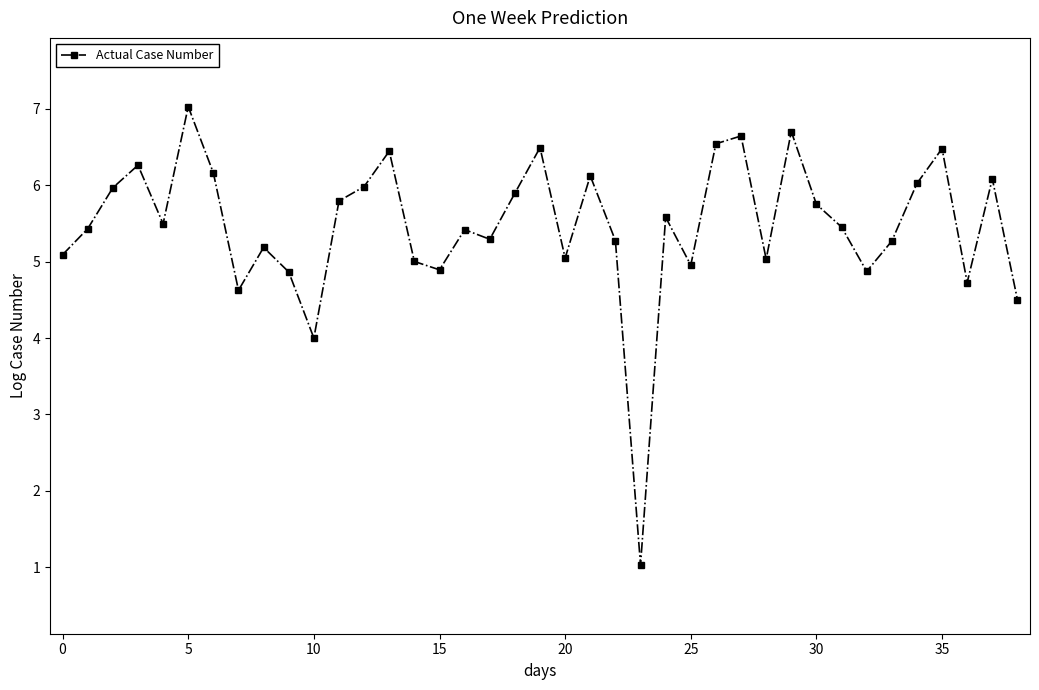

True or false: the data has more than 1 interior local peaks.

True